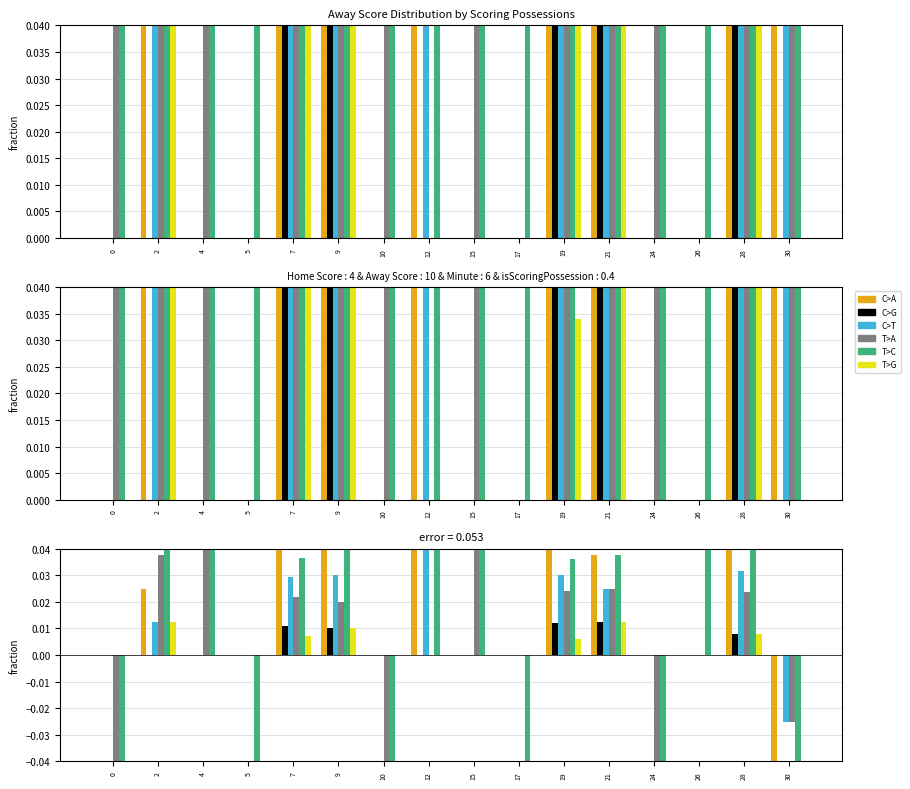

How many data points in T>C are less than 0?

6